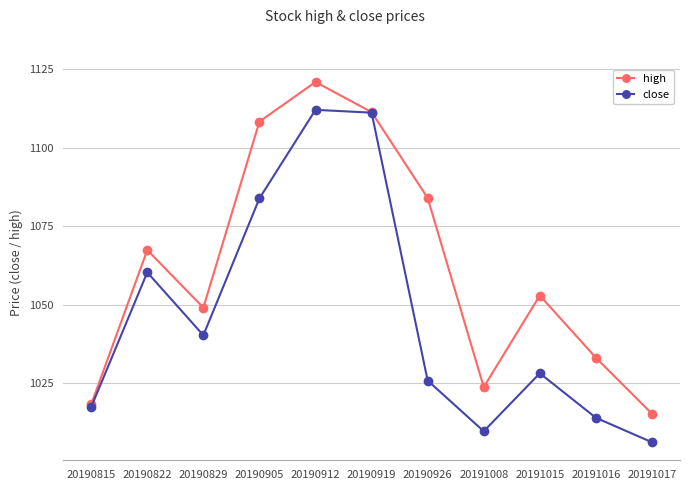

Which series changed the most between 20190815 and 20190912?

high